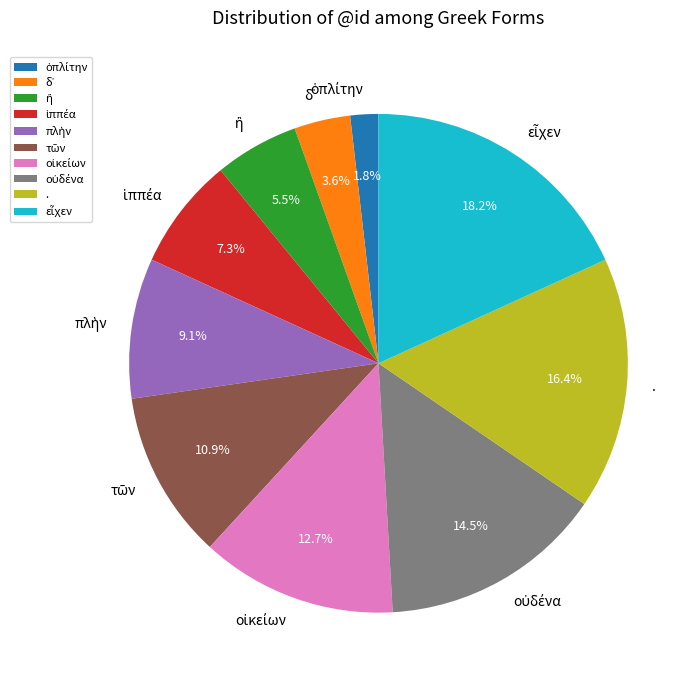

Is there any slice that represents more than half of the pie?

No